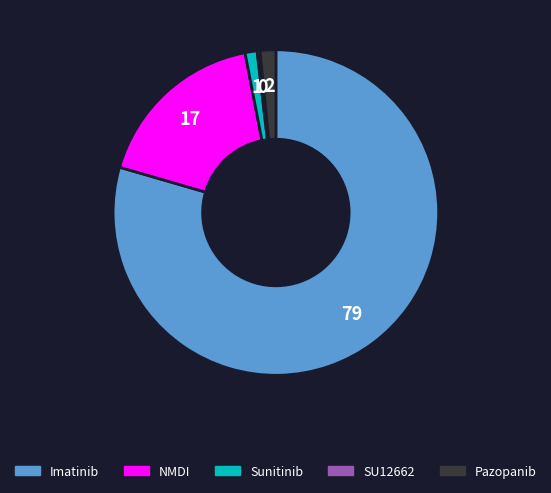

Which category accounts for the majority?

Imatinib